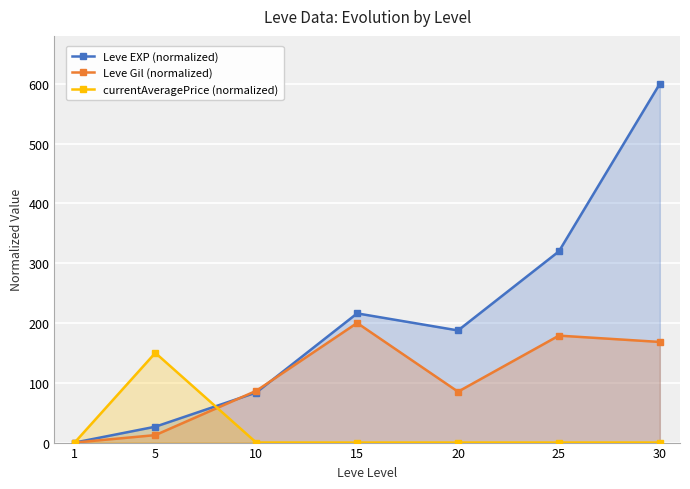

What is the sum of all Leve EXP (normalized) values?

1433.6